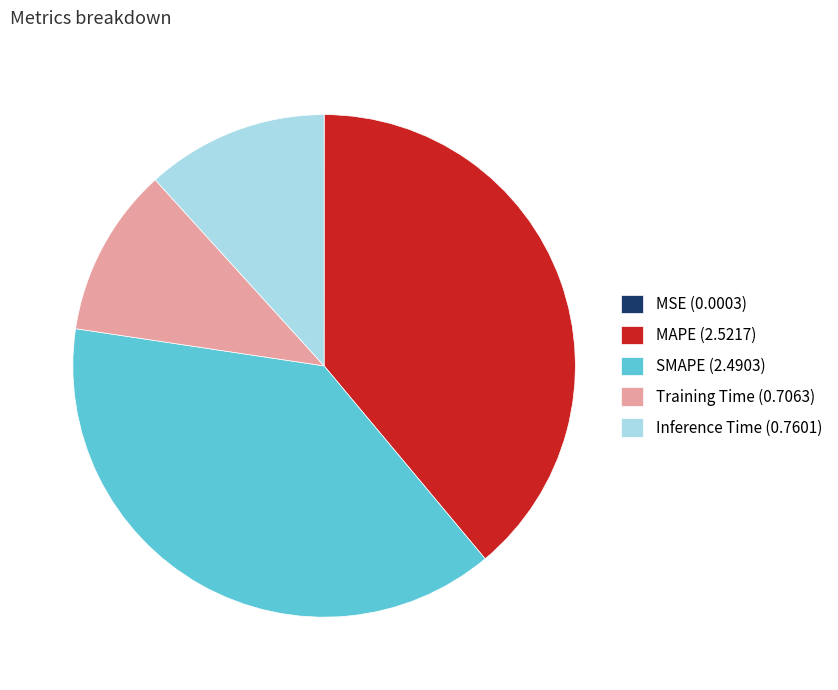

Is there any slice that represents more than half of the pie?

No